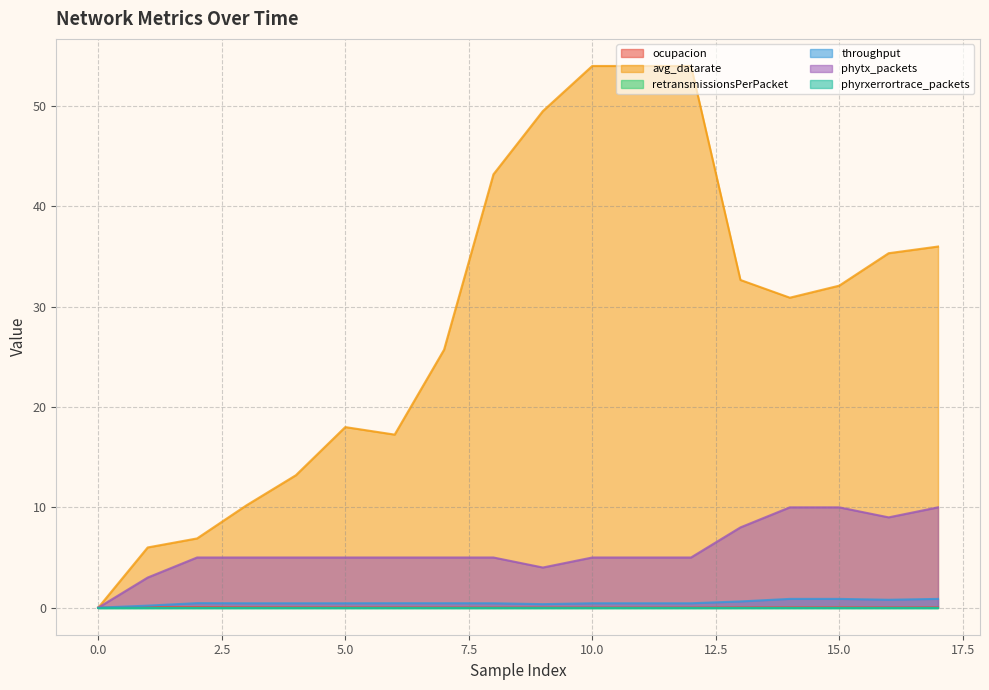

What is the sum of all throughput values?

9.0